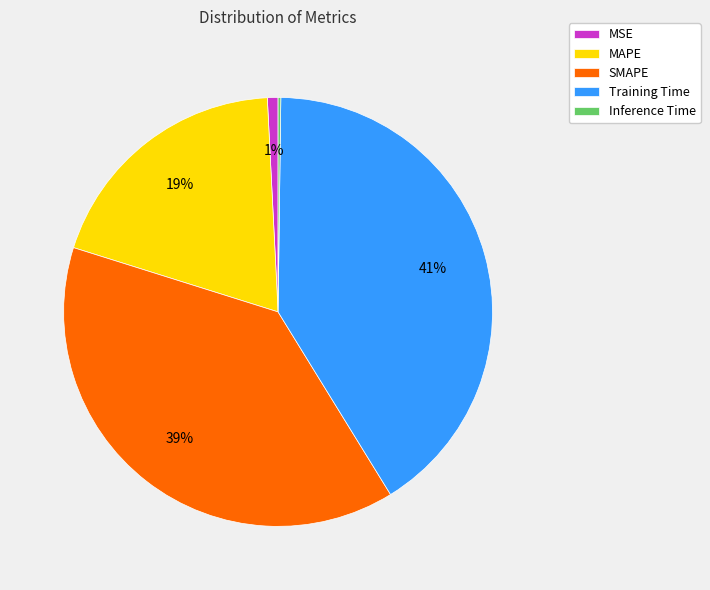

Is there a majority slice in this chart?

No